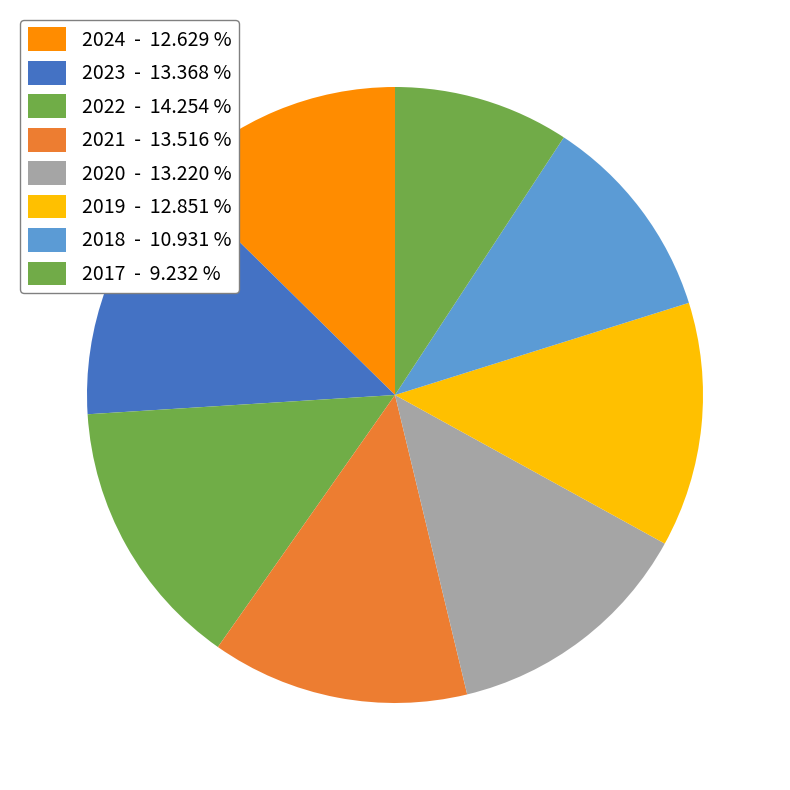

Which category has the smallest portion of the pie?

2017